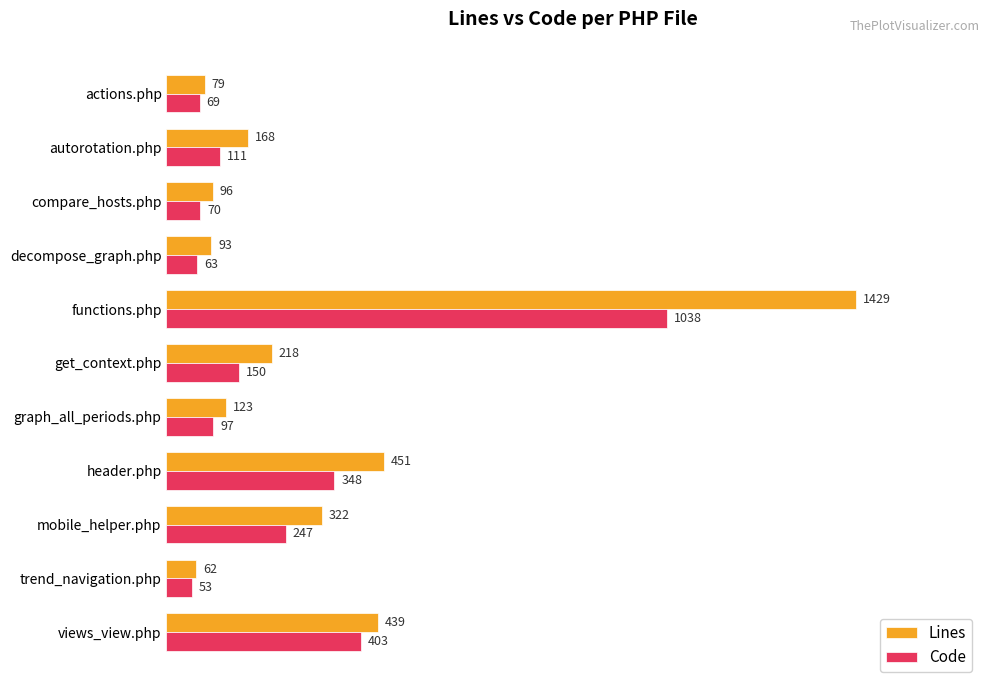

What is the maximum value for Code?

1038